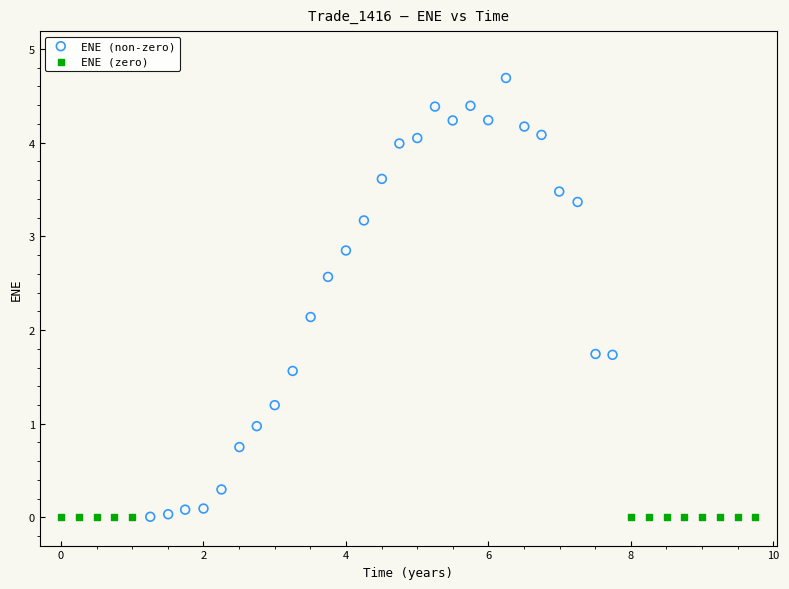

Which series reaches the maximum Y coordinate?

ENE (non-zero)